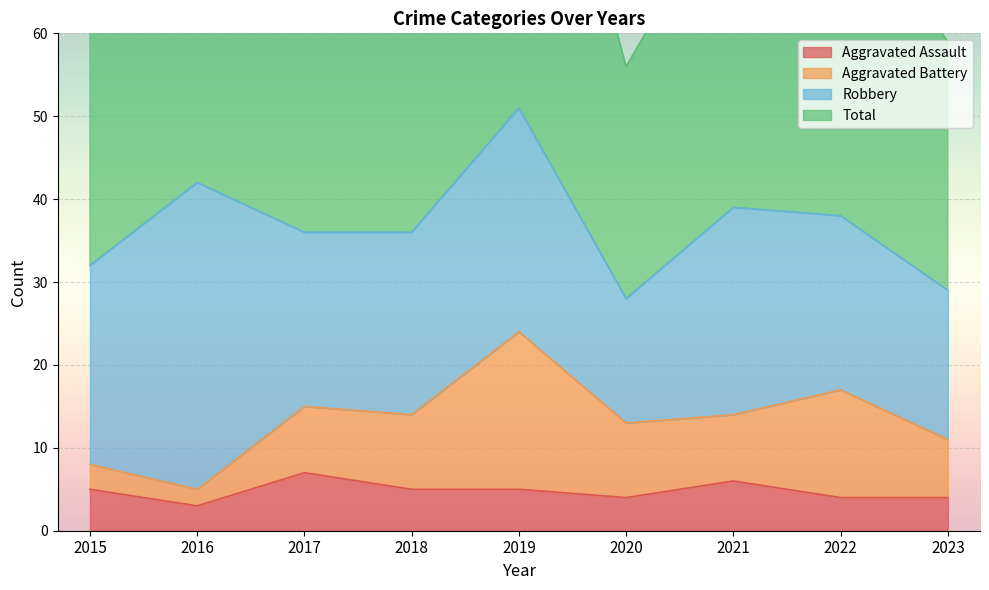

At how many categories does at least one series exceed 58?

8